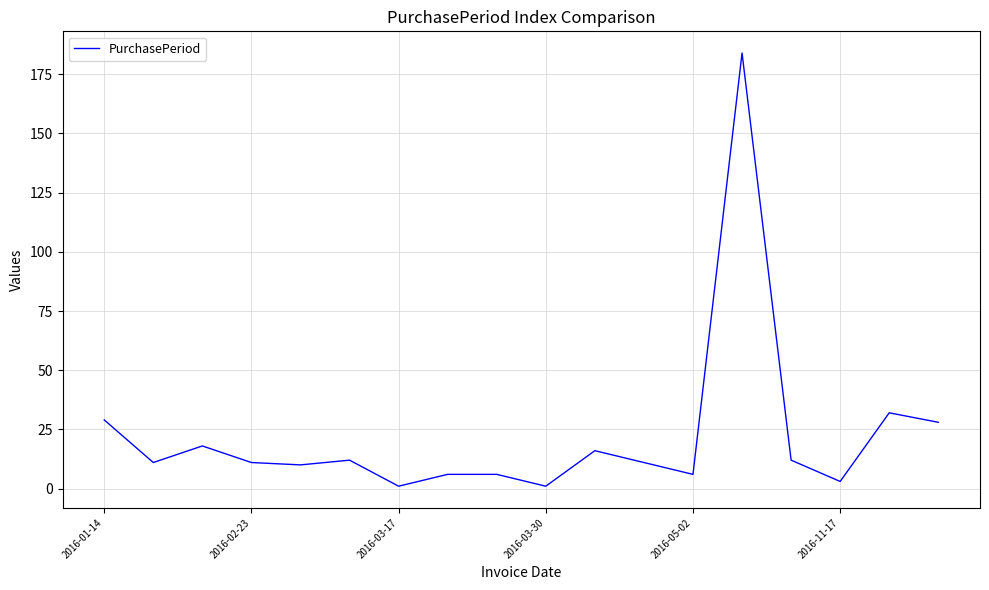

What is the greatest value displayed?

184